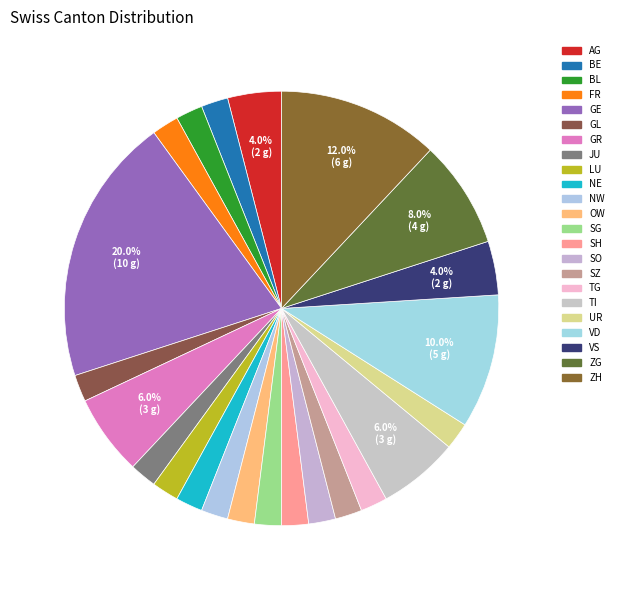

Which slice is the largest?

GE